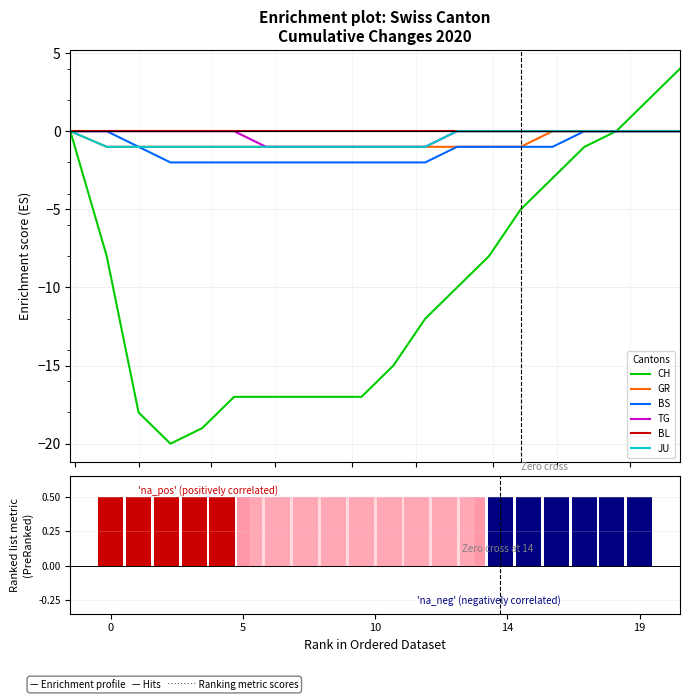

What is the lowest value of the JU series?

-1